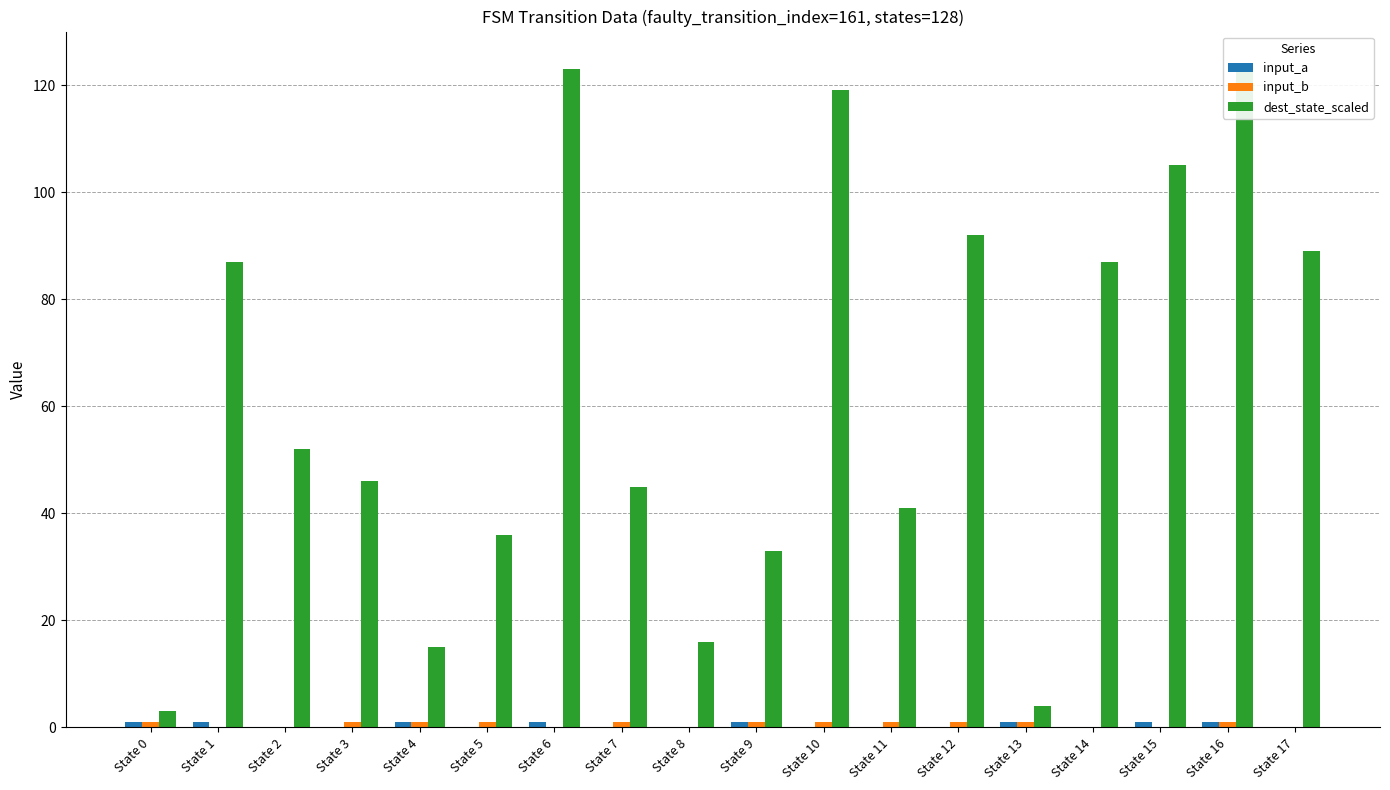

The dest_state_scaled series shows 168 at State 10. True or false?

False